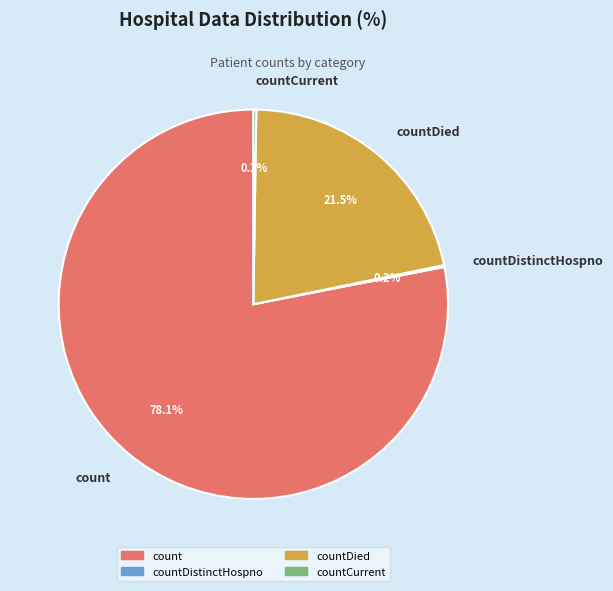

True or false: countDied accounts for 7% of the total.

False